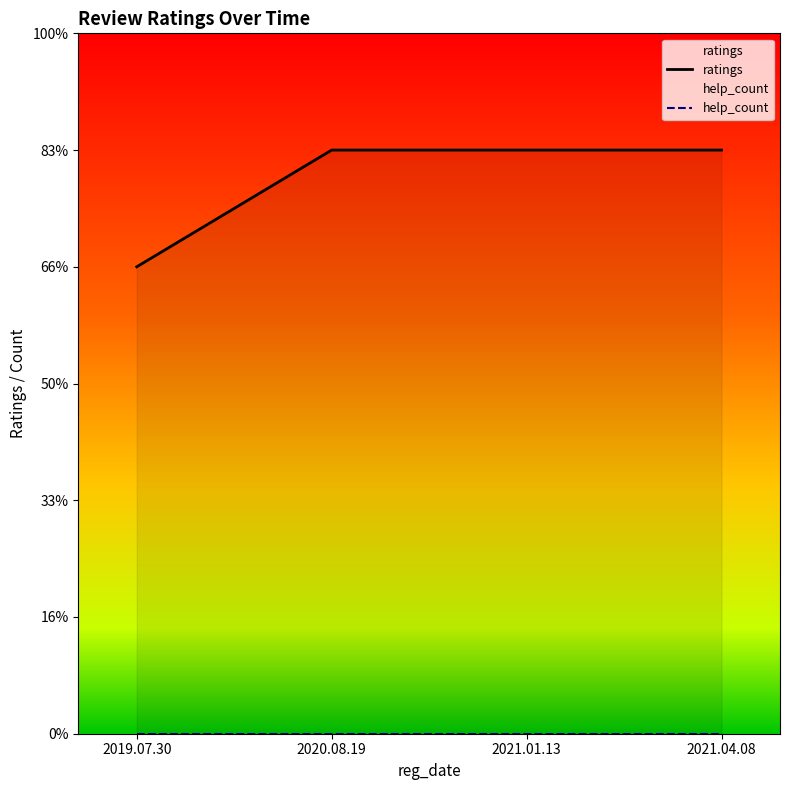

At which category does the chart reach its peak across all series?

2020.08.19